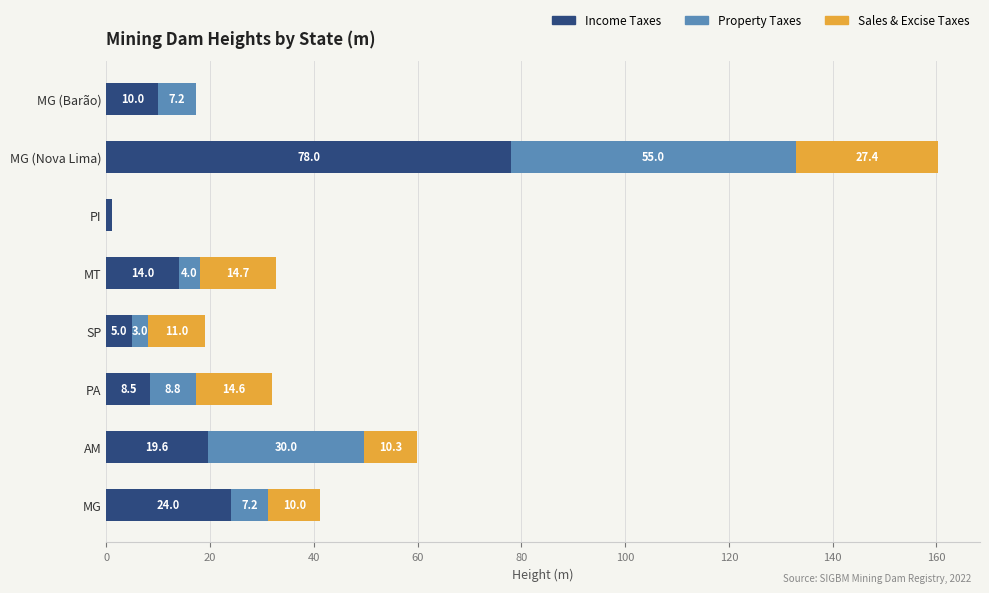

What is the total value across all series at MT?

32.7